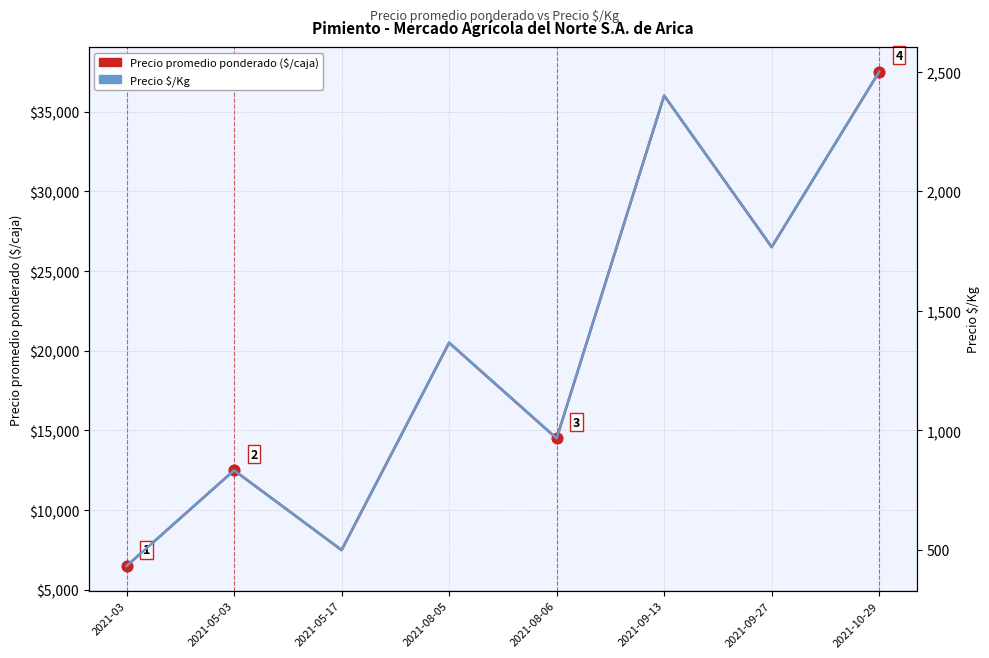

Which series has the largest total across all categories?

Precio promedio ponderado ($/caja)